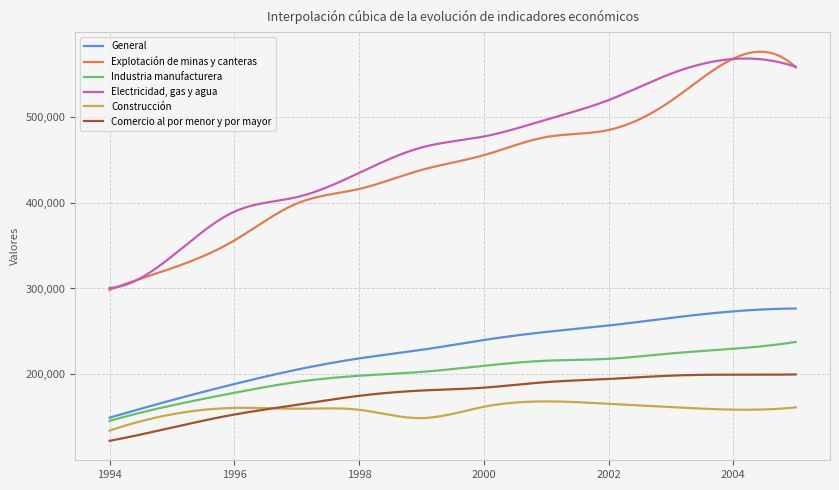

True or false: Comercio al por menor y por mayor and Industria manufacturera cross at least once.

False